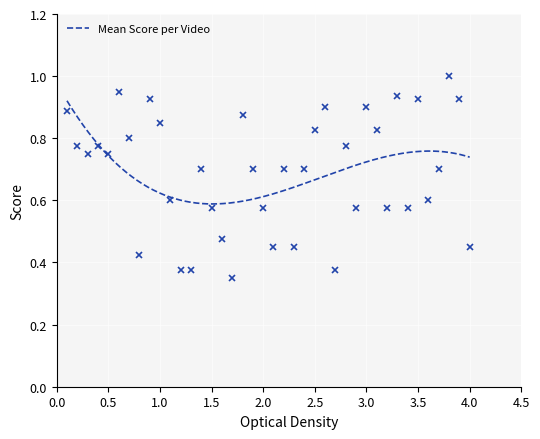

True or false: the data has more than 0 interior local peaks.

True